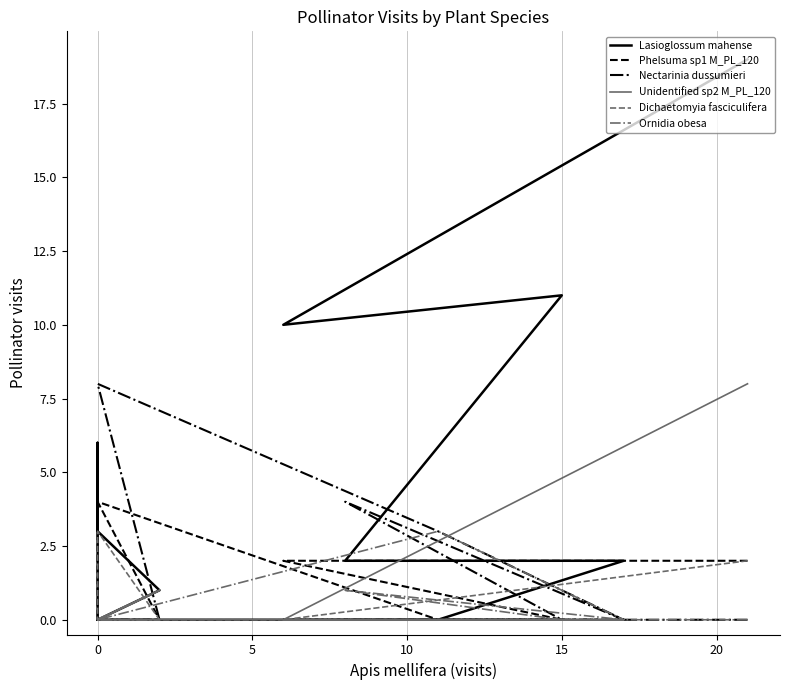

How many values in Phelsuma sp1 M_PL_120 are above zero?

5